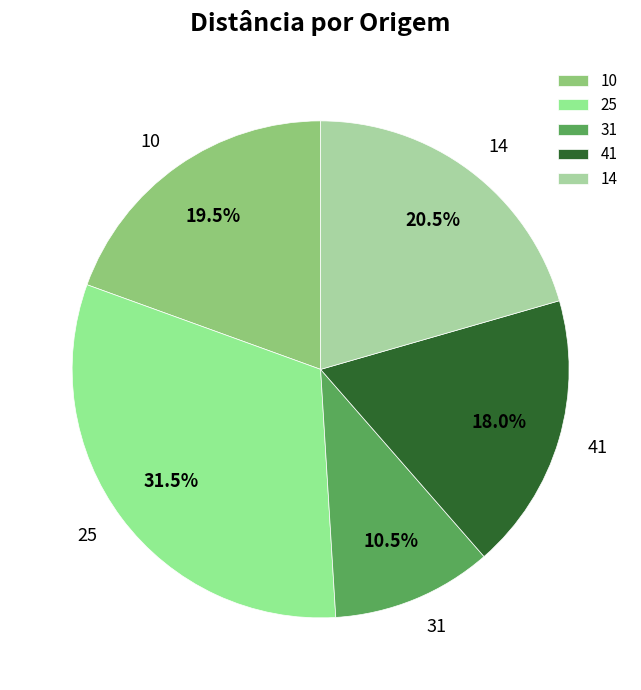

Which has a higher value, 10 or 14?

14